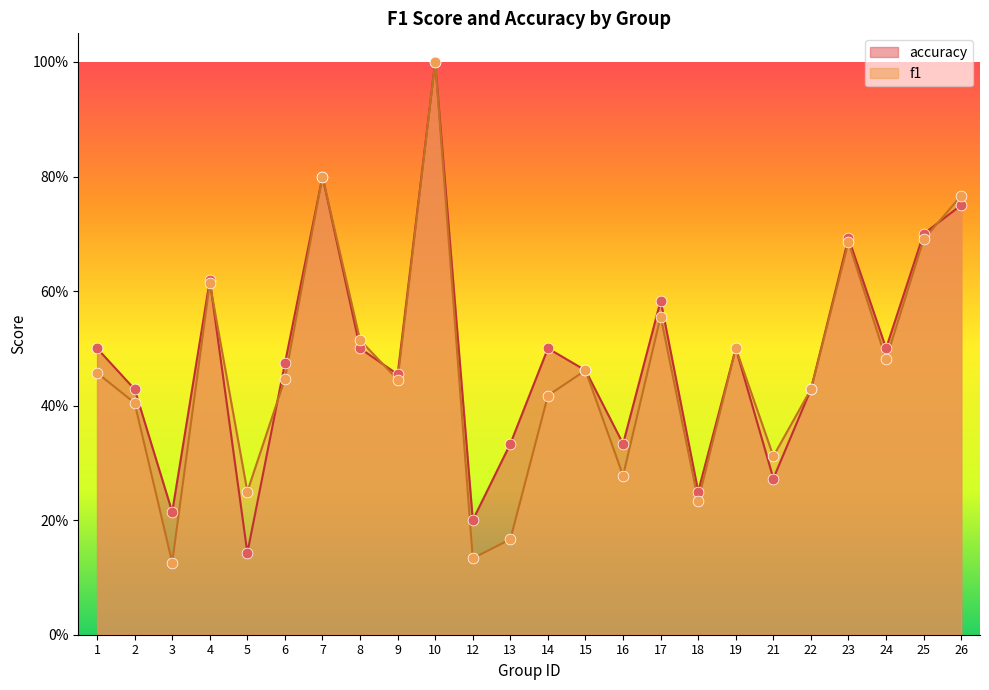

What are all the series names shown in the legend?

accuracy, f1